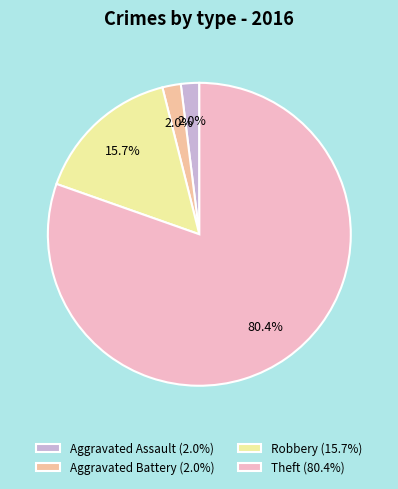

How many slices are in this pie chart?

4